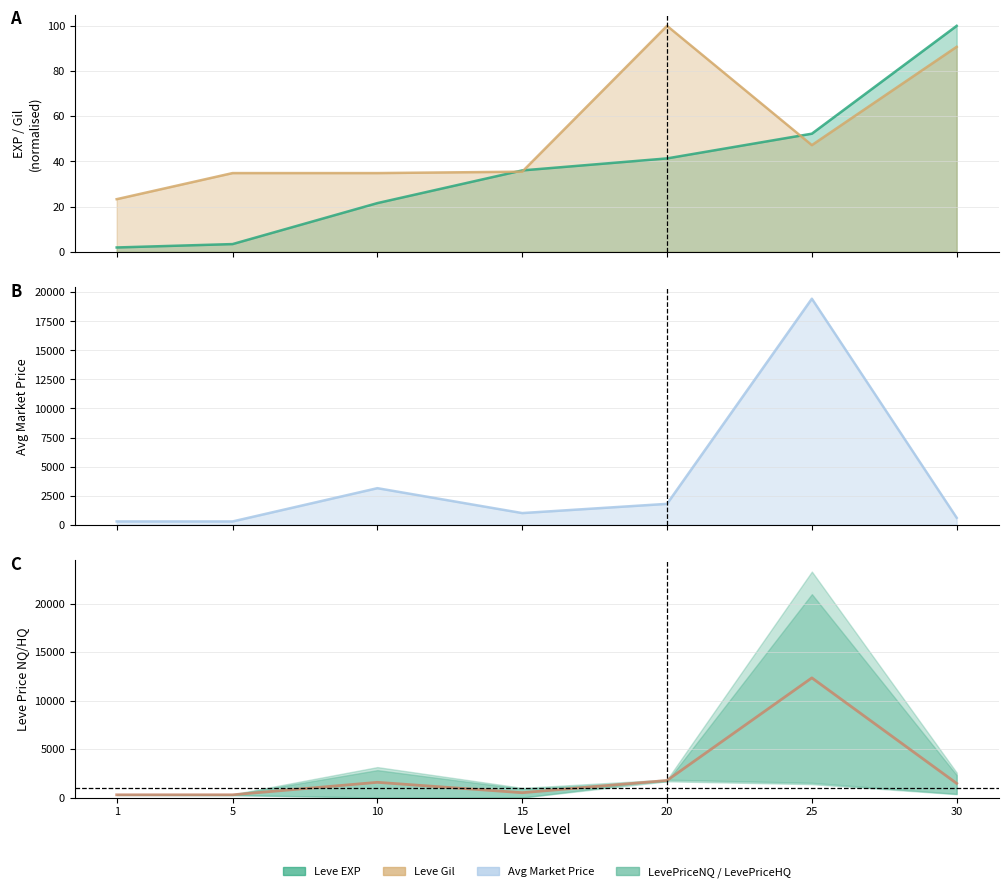

What is the difference between the values at 25 and 30?

10888.1